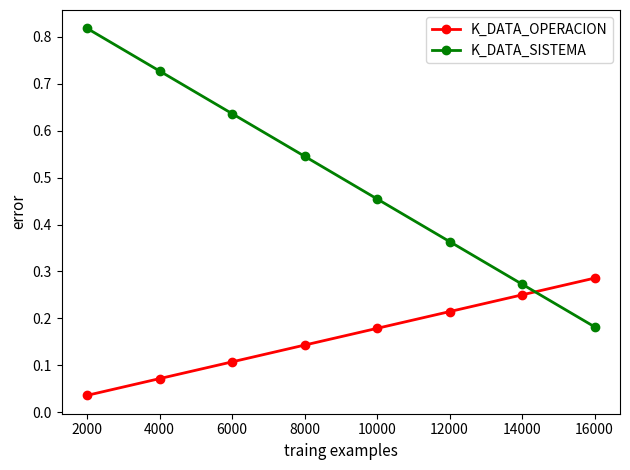

The K_DATA_OPERACION series shows 0.1 at 10000. True or false?

False